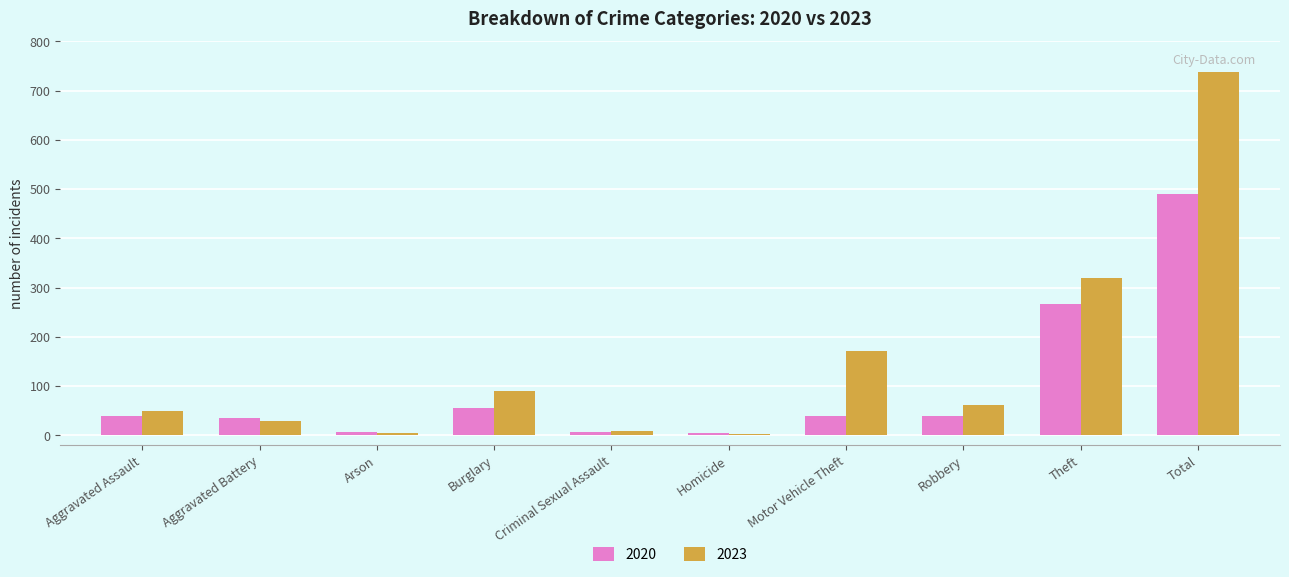

What is the average value of the 2023 series?

148